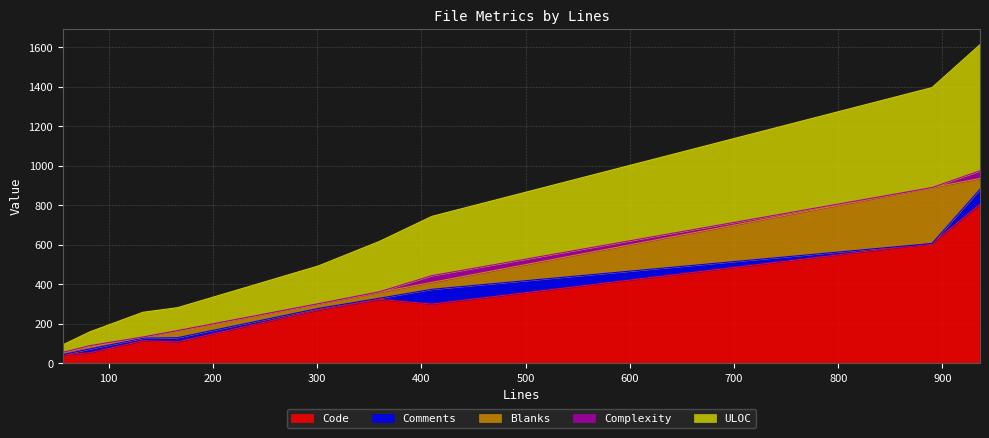

What is the minimum value for Code?

43